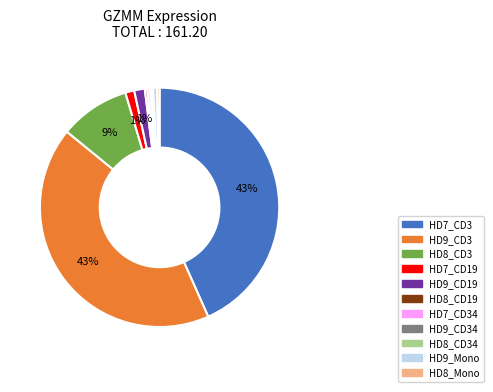

Is there any slice that represents more than half of the pie?

No